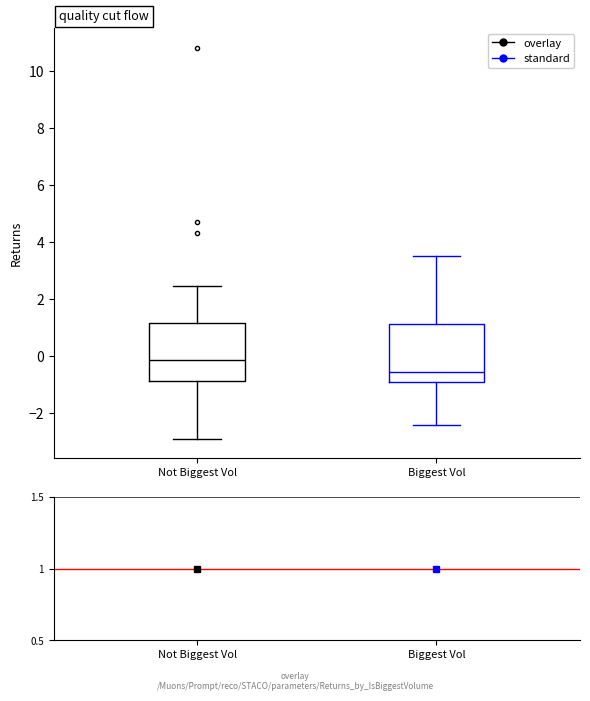

Reading left to right, read every box against the y-axis: the position of its median line, the range the box covers, and the ends of its whiskers. The values are not printed on the chart, so give them approximately, as read against the axis.

Not Biggest Vol: median -0.2, box -0.8 to 1.2, whiskers -3.0 to 2.4
Biggest Vol: median -0.6, box -1.0 to 1.2, whiskers -2.4 to 3.6